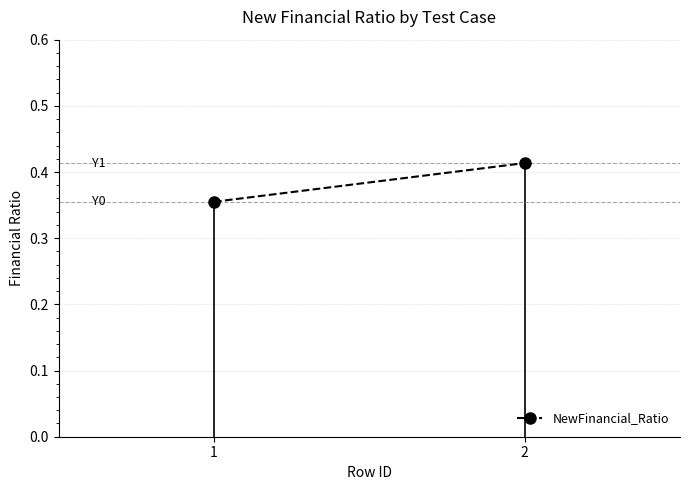

How many lines are shown in the chart?

1